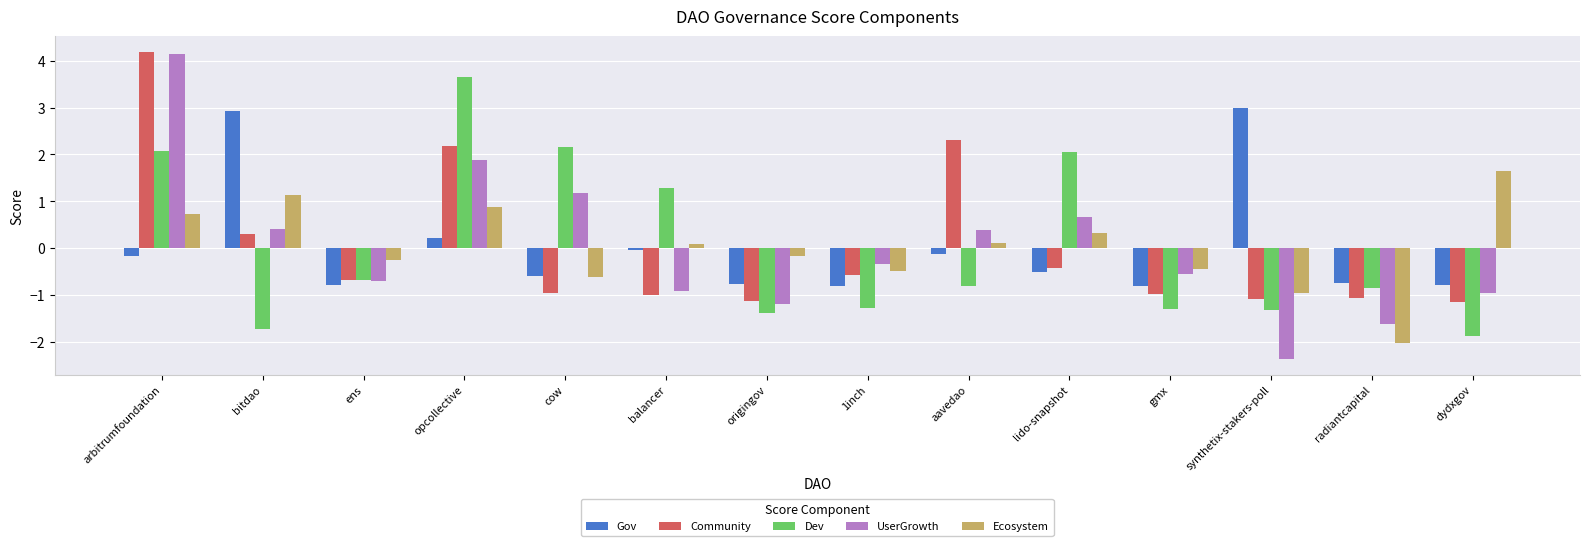

What is the highest value of the Gov series?

3.0